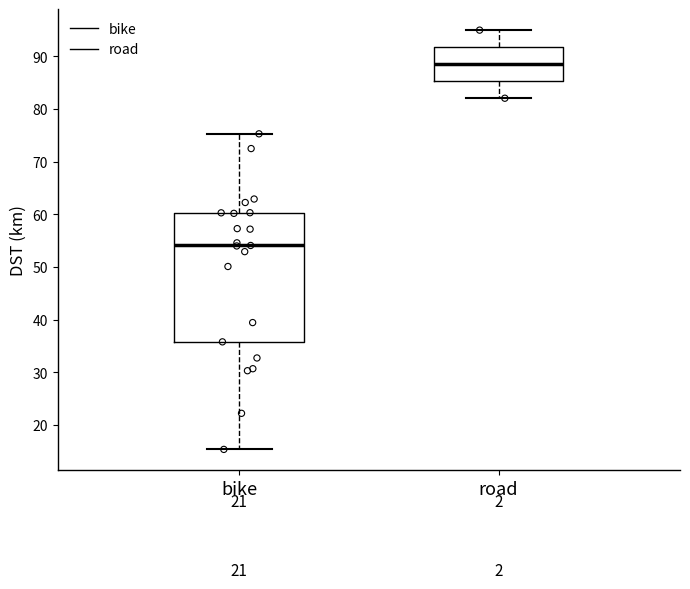

Where is the lower edge of the box for road on the y-axis? The values are not printed on the chart, so give them approximately, as read against the axis.

85